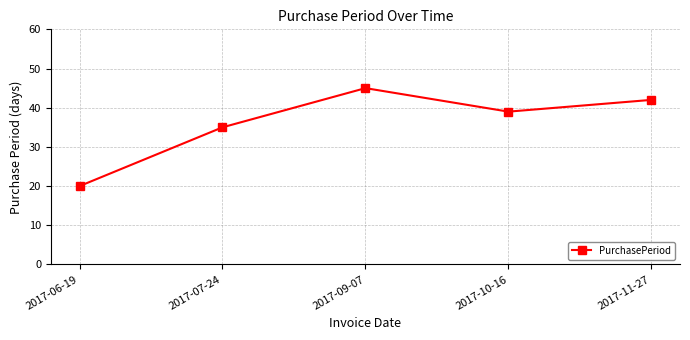

How many values are below 39?

2